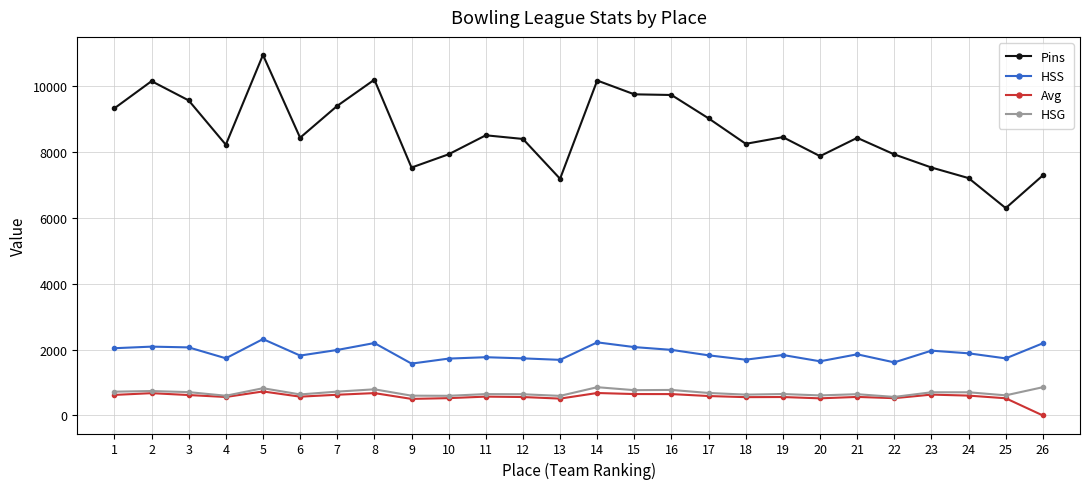

The value of HSG at 14 is 858. True or false?

True